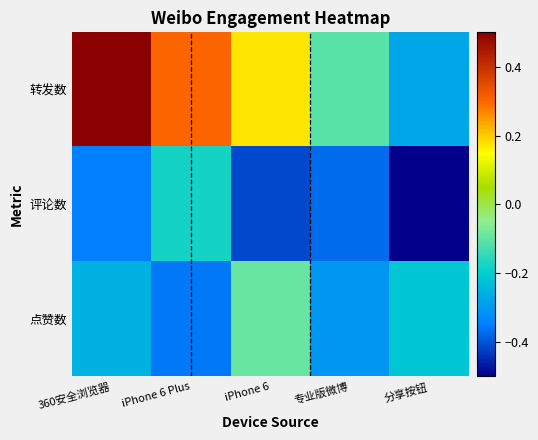

What is the total value across all series at 分享按钮?

-1.0